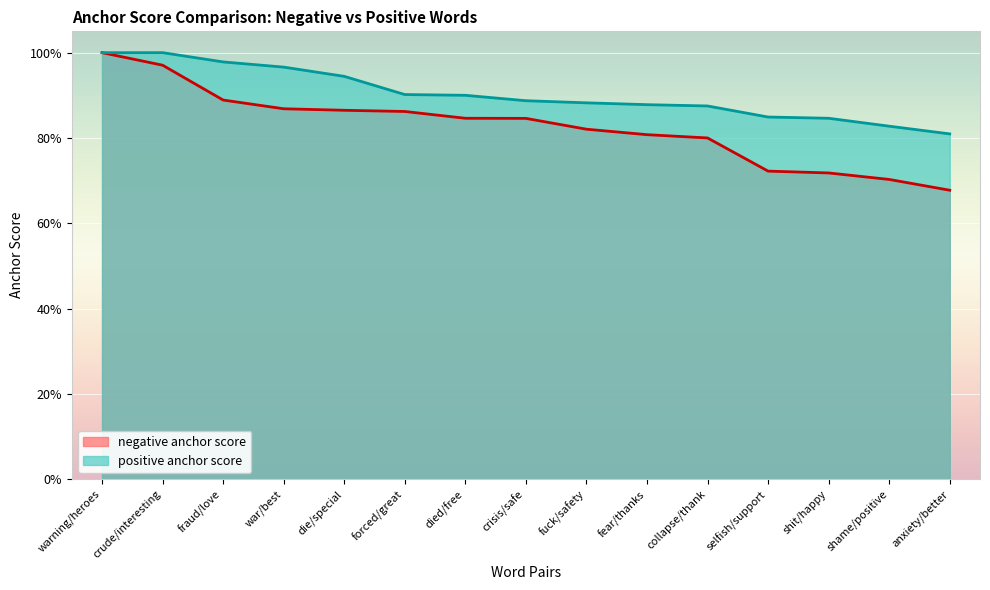

Does the chart display data point markers on the line(s)?

No